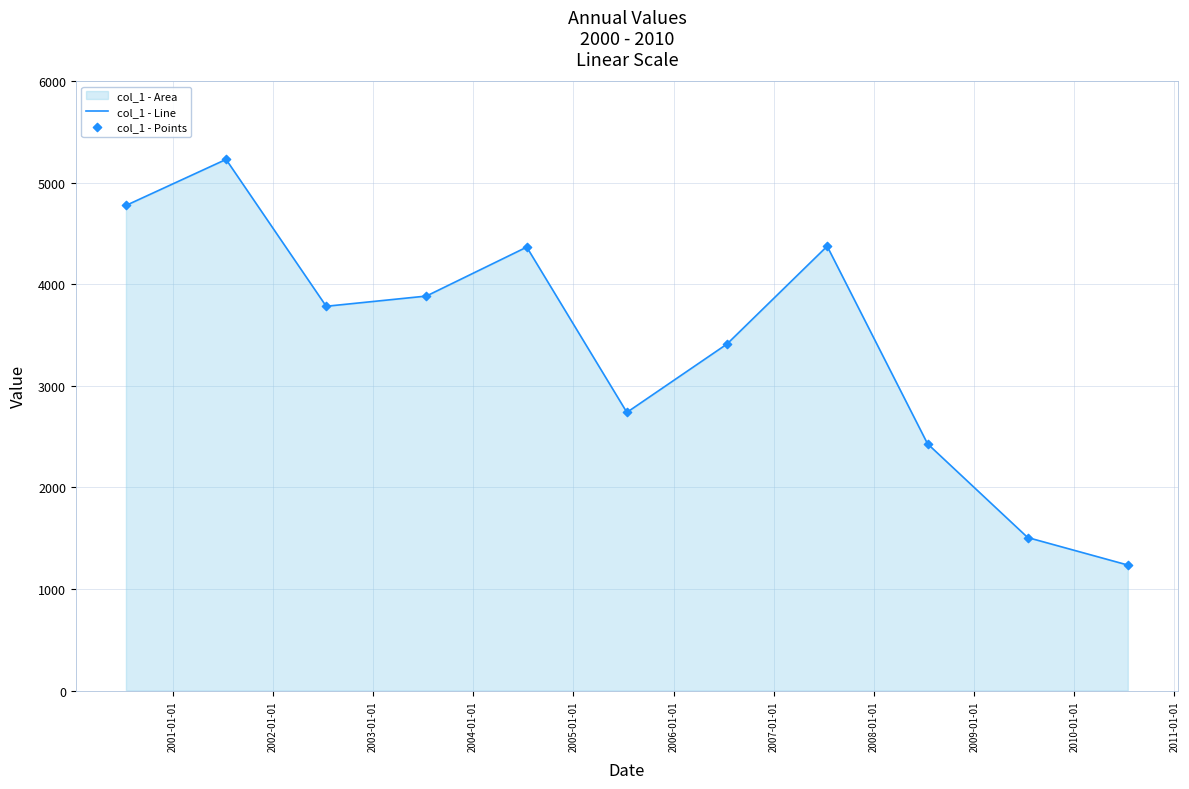

Which series has the largest total across all categories?

col_1 - Line